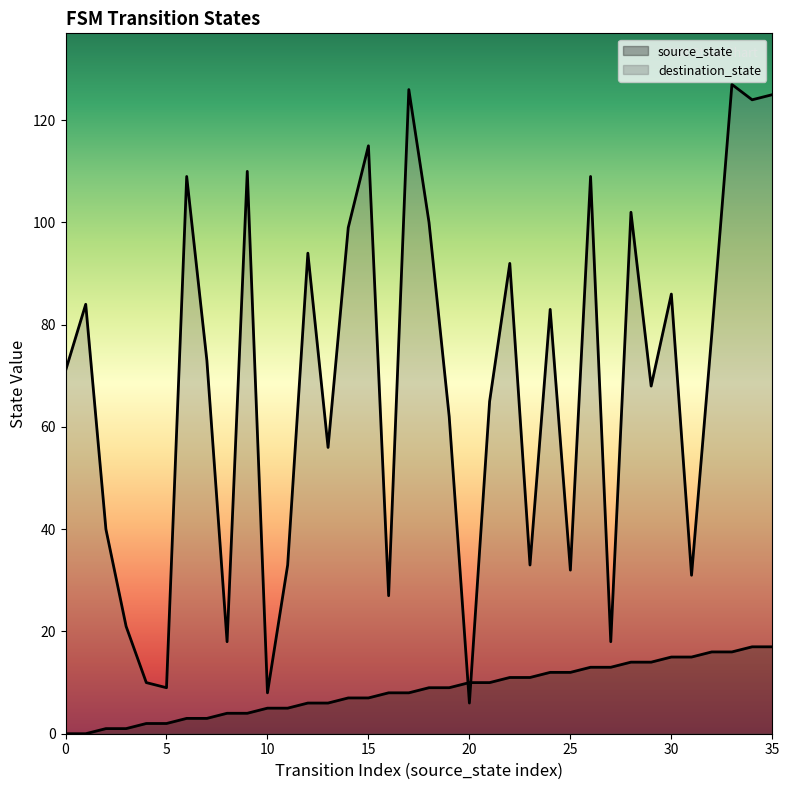

What are all the series names shown in the legend?

source_state, destination_state